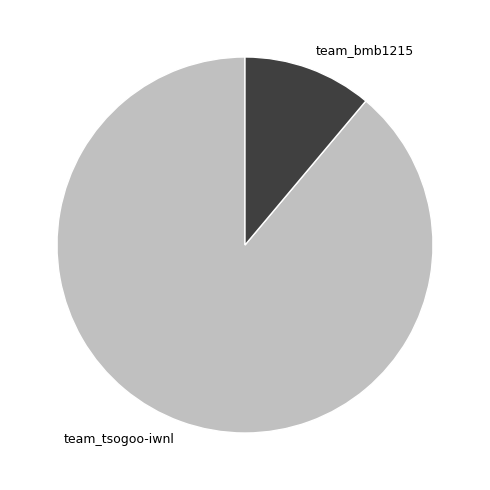

Is it true that team_bmb1215 is 11% of the pie?

True